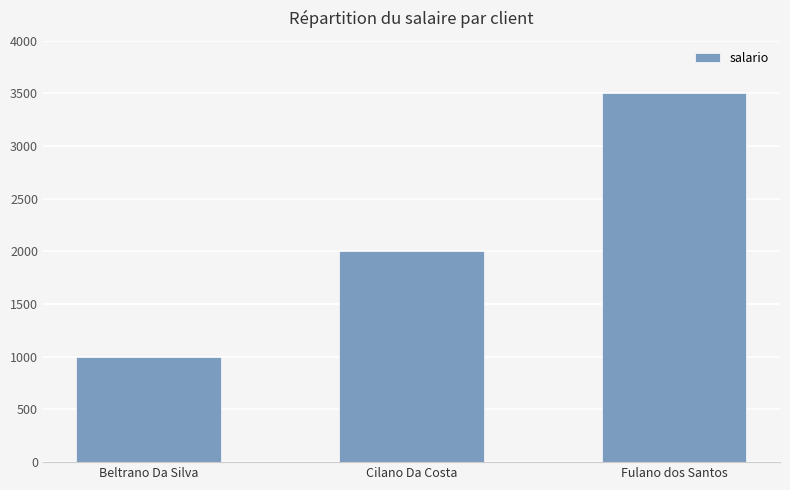

At which label is the value closest to 2250?

Cilano Da Costa